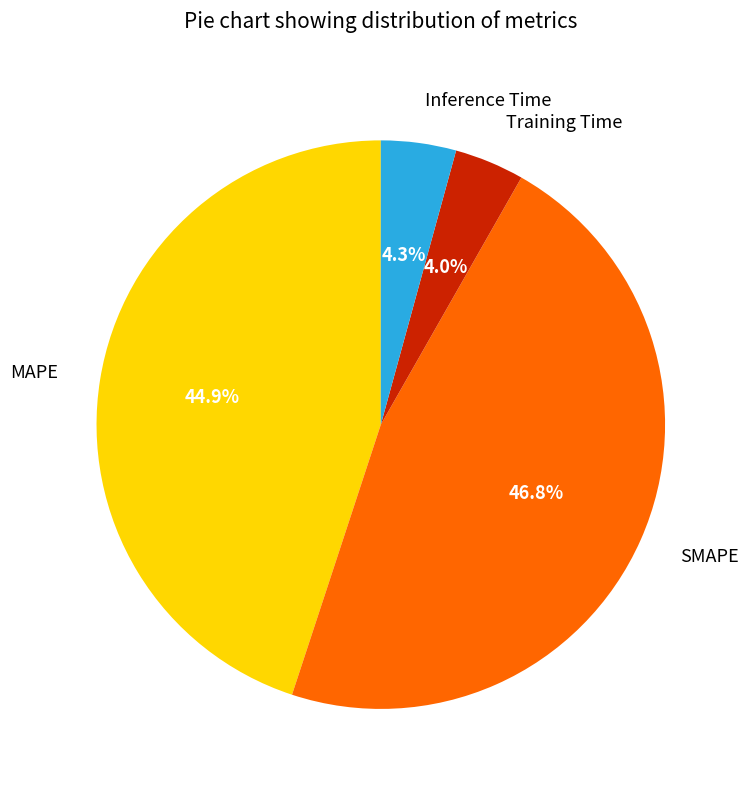

To the nearest percent, what portion does MAPE represent?

45%